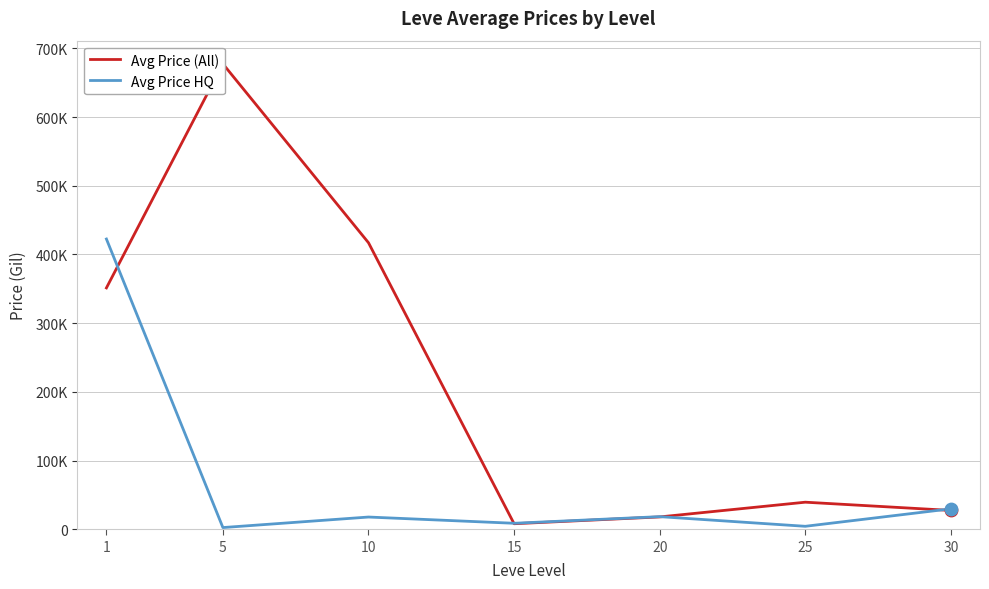

Which series has the widest spread of Y values?

Avg Price (All)